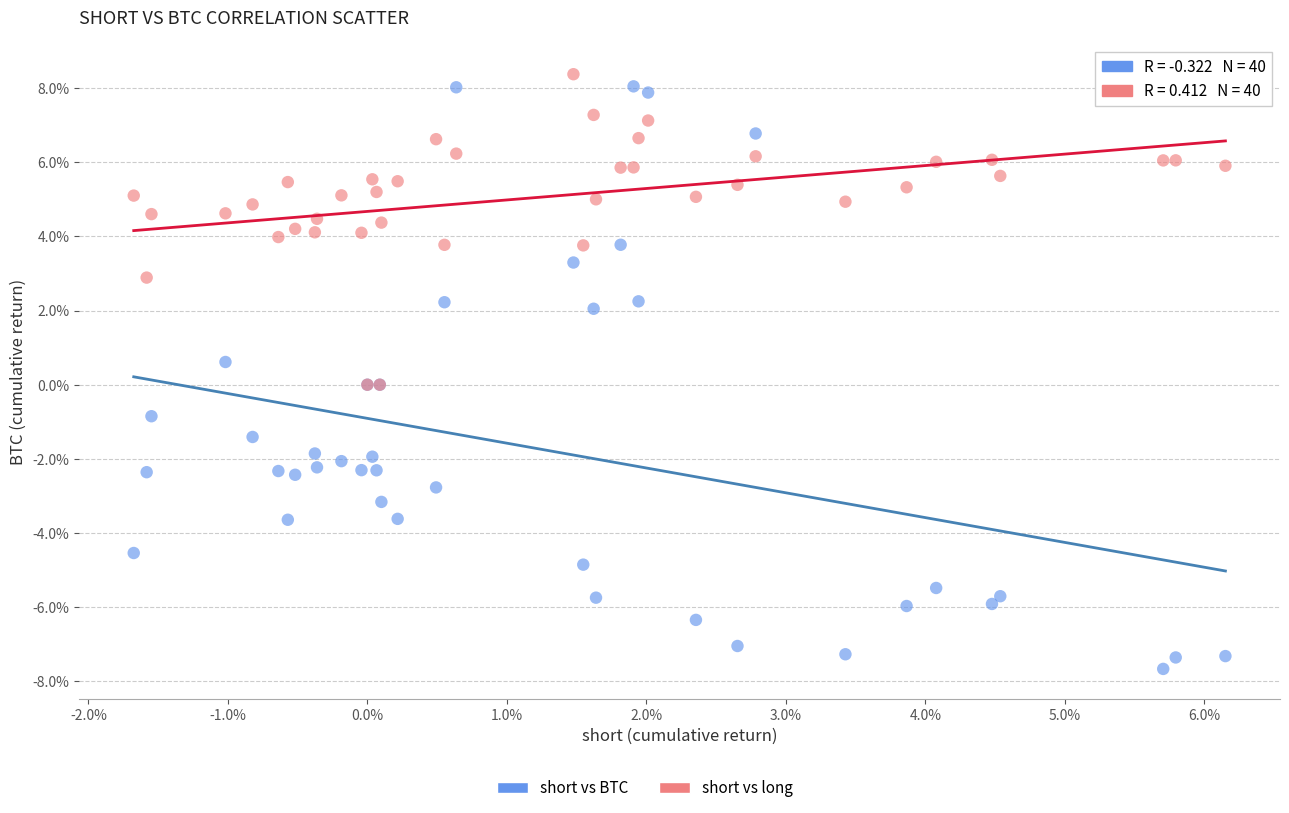

Which series reaches the maximum Y coordinate?

short vs long